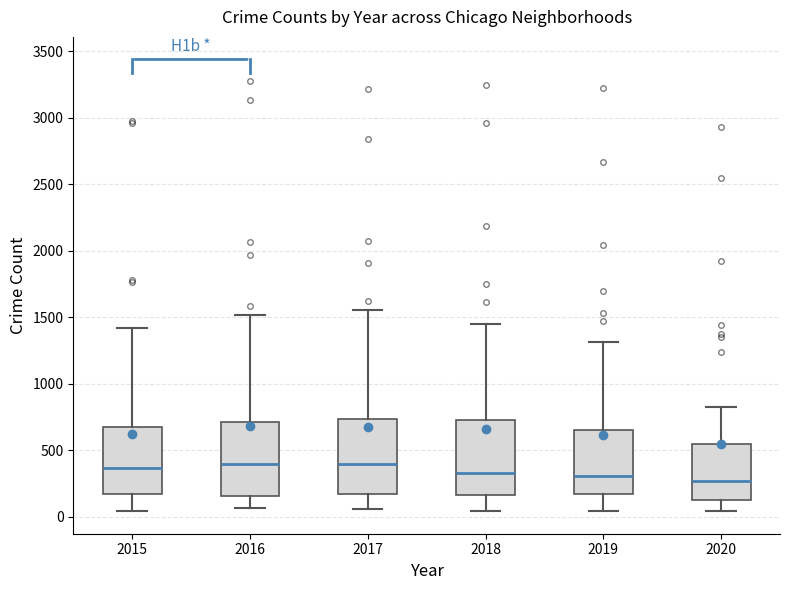

Reading left to right, transcribe this box plot: for each box, give where its median line is, the range the box spans, and where its two whiskers end, as read against the y-axis. The values are not printed on the chart, so give them approximately, as read against the axis.

2015: median 350, box 150 to 700, whiskers 50 to 1400
2016: median 400, box 150 to 700, whiskers 50 to 1500
2017: median 400, box 150 to 750, whiskers 50 to 1550
2018: median 350, box 150 to 750, whiskers 50 to 1450
2019: median 300, box 150 to 650, whiskers 50 to 1300
2020: median 250, box 150 to 550, whiskers 50 to 850